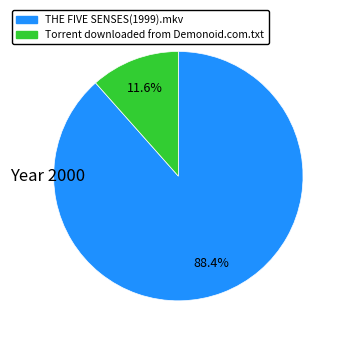

Rank the categories by value from lowest to highest.

Torrent downloaded from Demonoid.com.txt, THE FIVE SENSES(1999).mkv